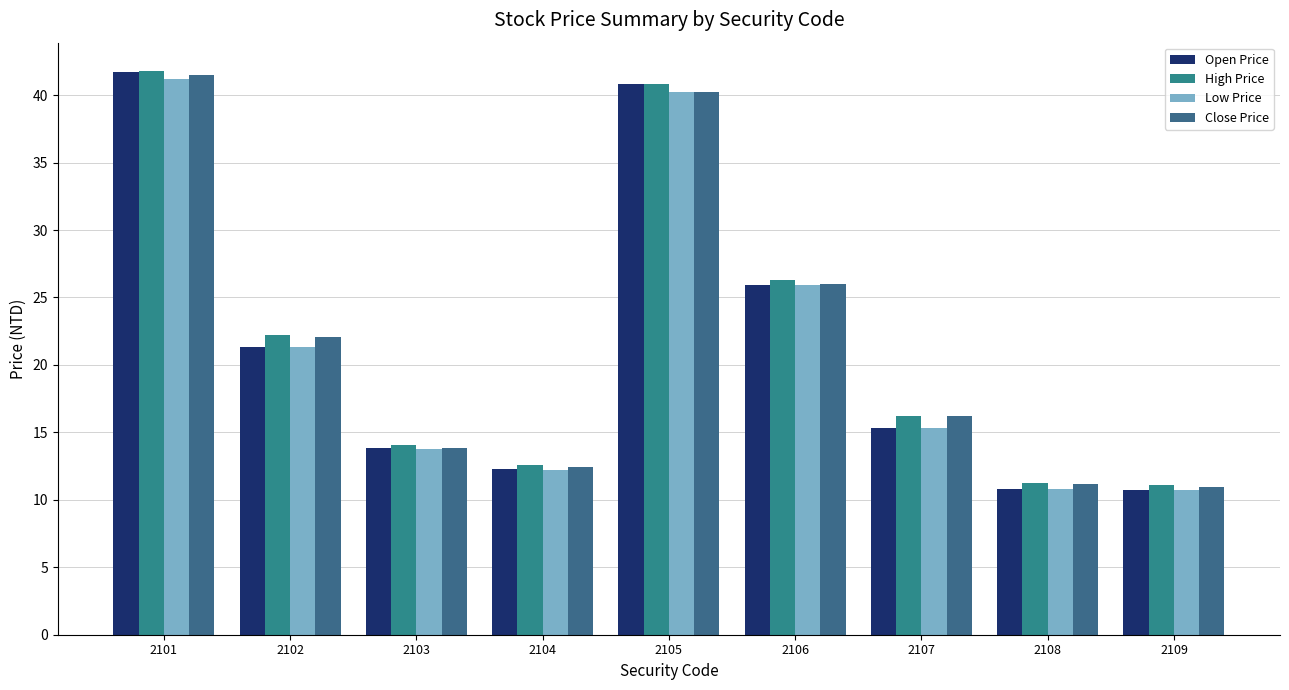

How many bars are there in each group?

4